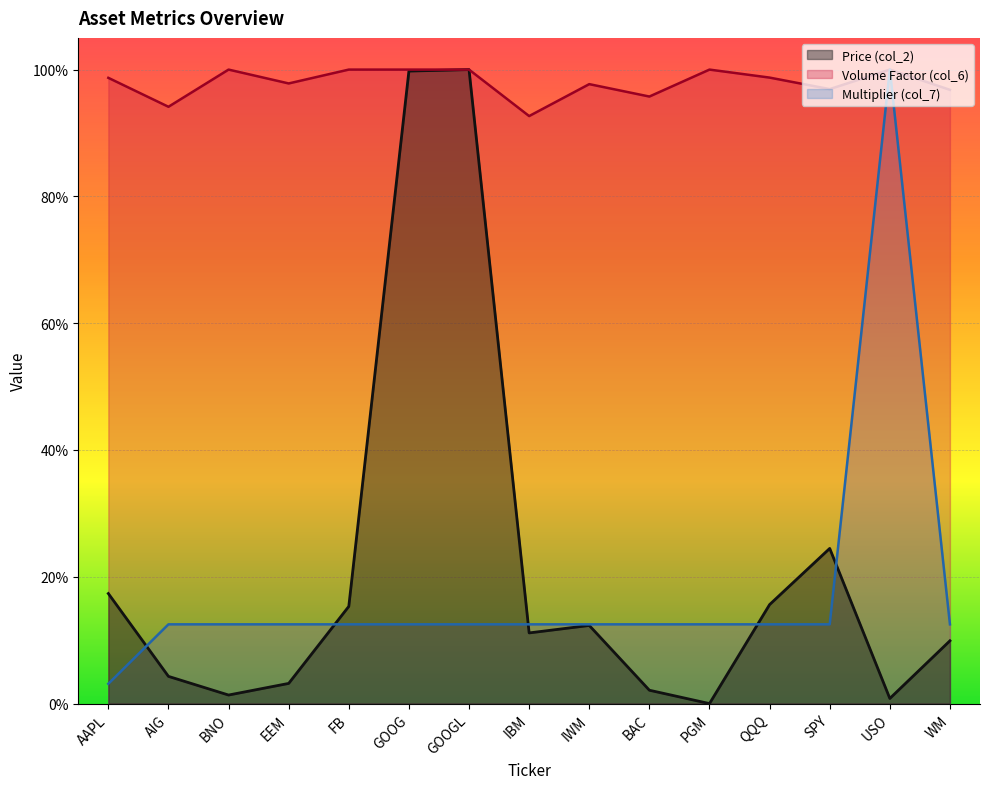

How many Volume Factor (col_6) values are between 0 and 1?

15